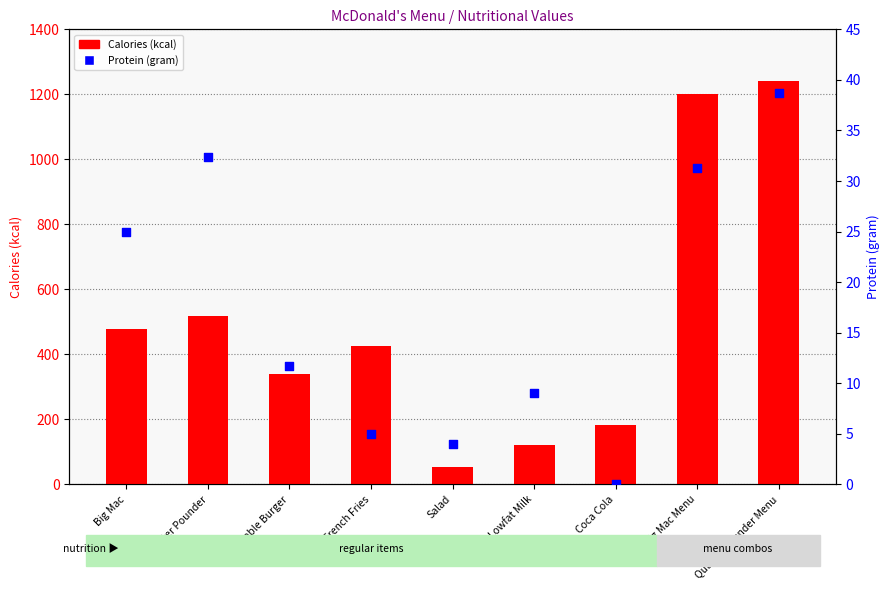

Which series has the largest total across all categories?

Calories (kcal)